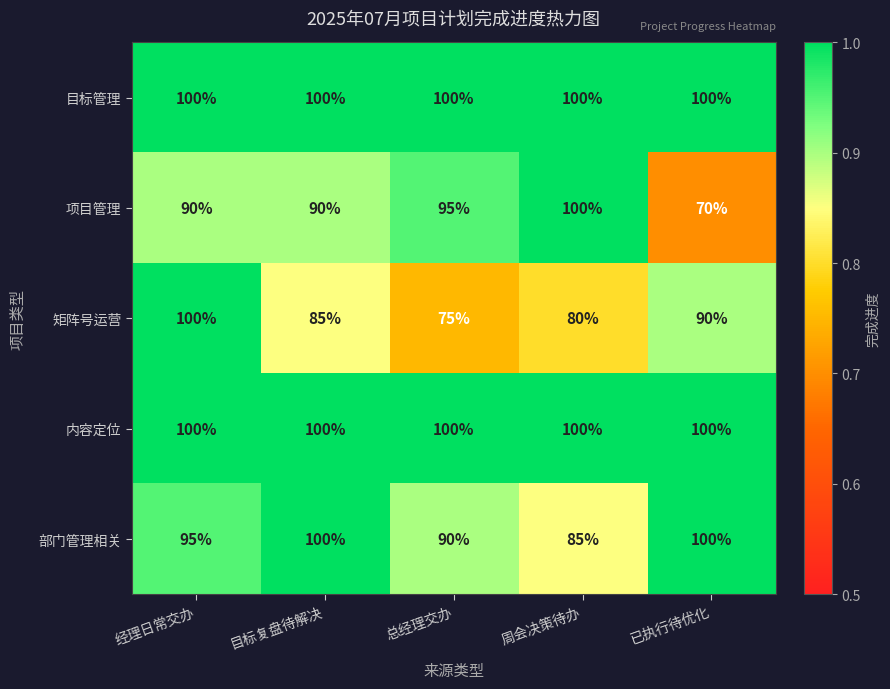

Is the value of 目标管理 at 总经理交办 greater than the value of 部门管理相关 at 总经理交办?

Yes